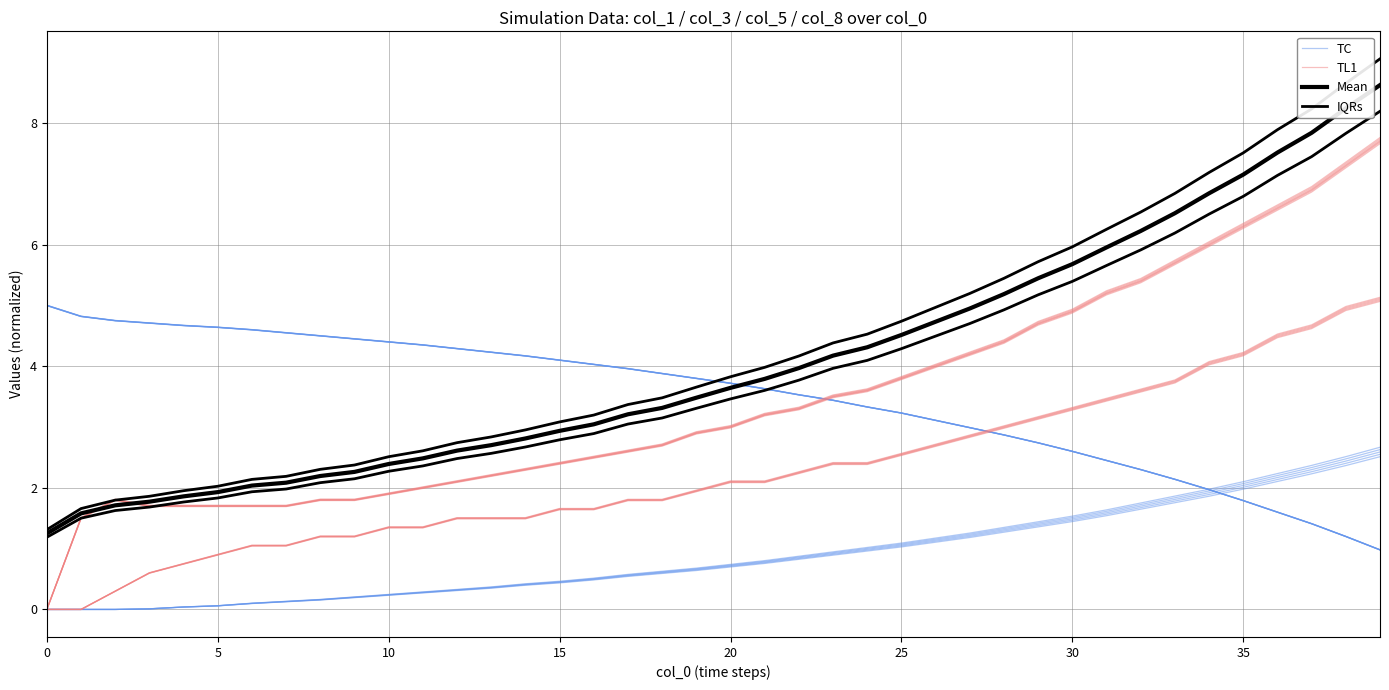

The Mean series shows 6.8 at 34. True or false?

True